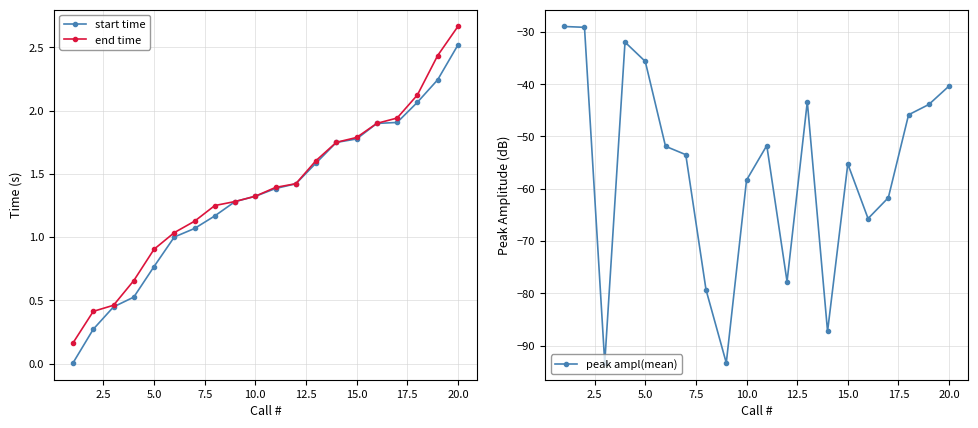

Which series has the largest total across all categories?

end time